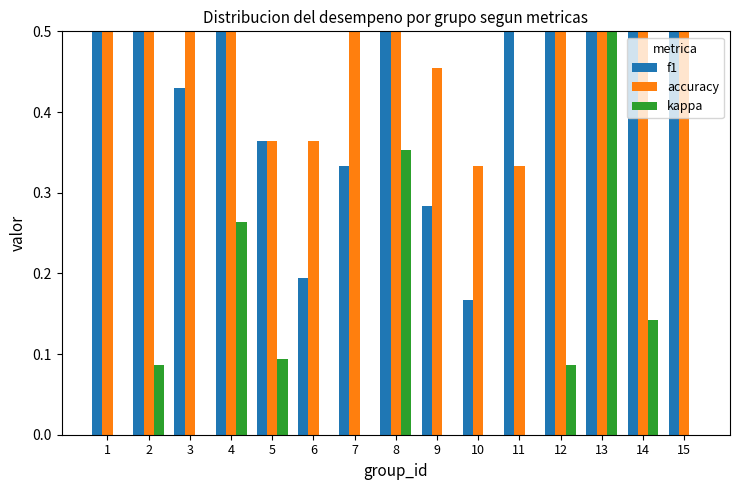

At which label does accuracy reach its peak?

13